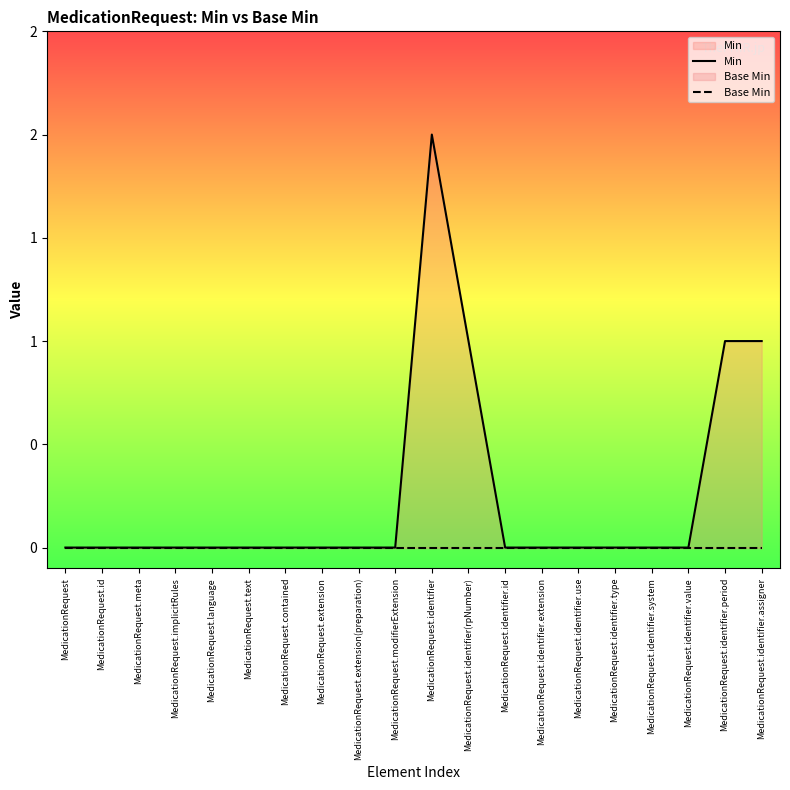

Is the value of Base Min at MedicationRequest.implicitRules greater than the value of Min at MedicationRequest.modifierExtension?

No